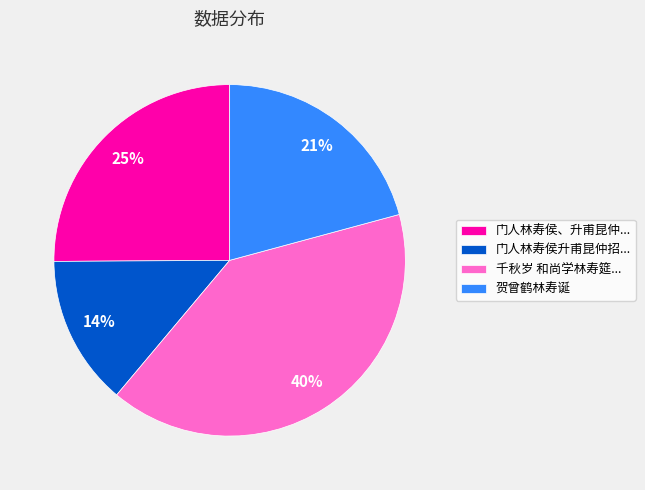

The 千秋岁 和尚学林寿筵... slice represents 40% of the pie. True or false?

True